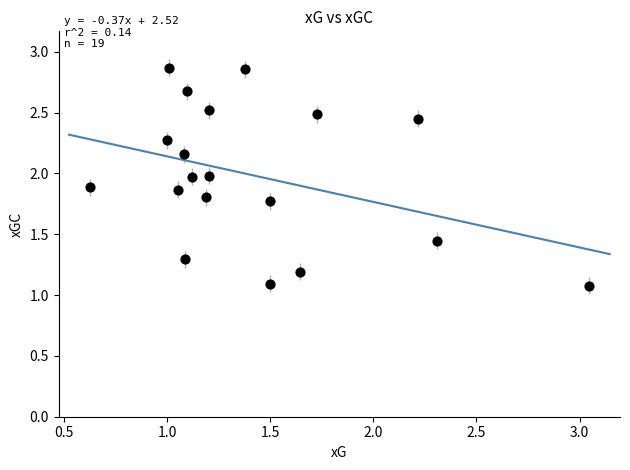

What is the range of X values (max minus min)?

2.4